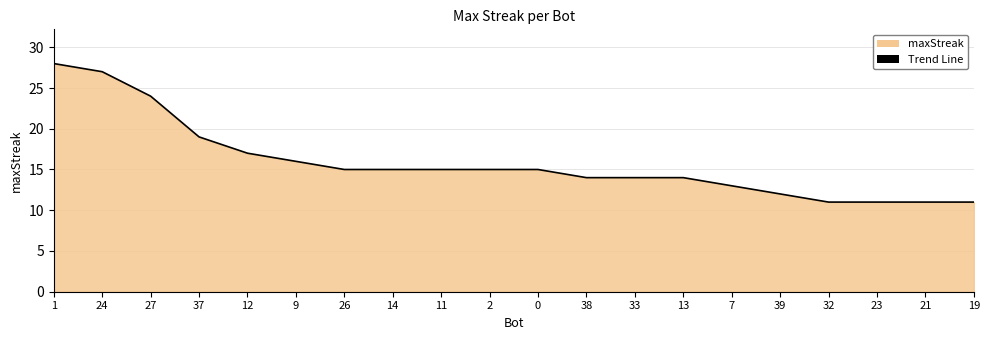

What is the label of the 4th point from the right?

32